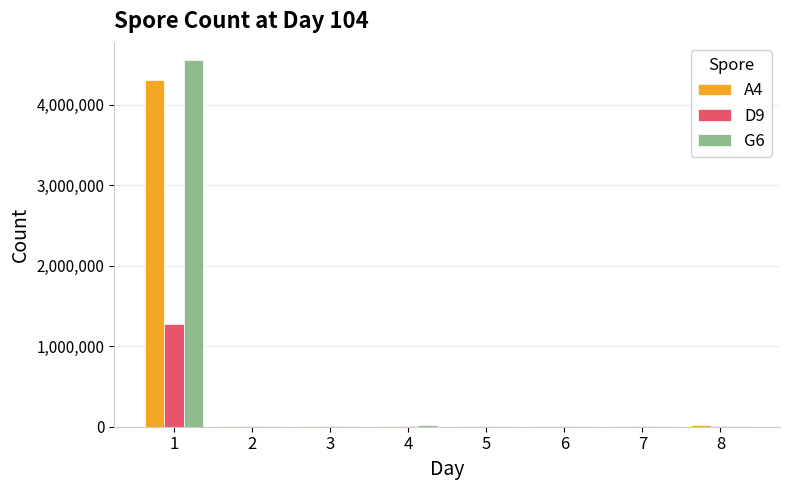

What is the maximum value shown in the chart?

4550000